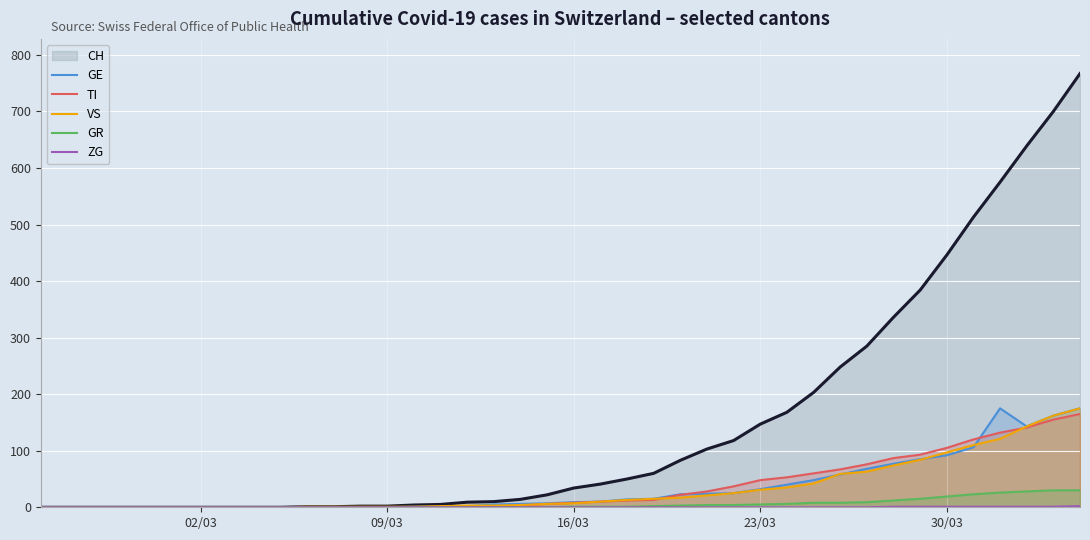

Which series has the widest spread of values?

CH